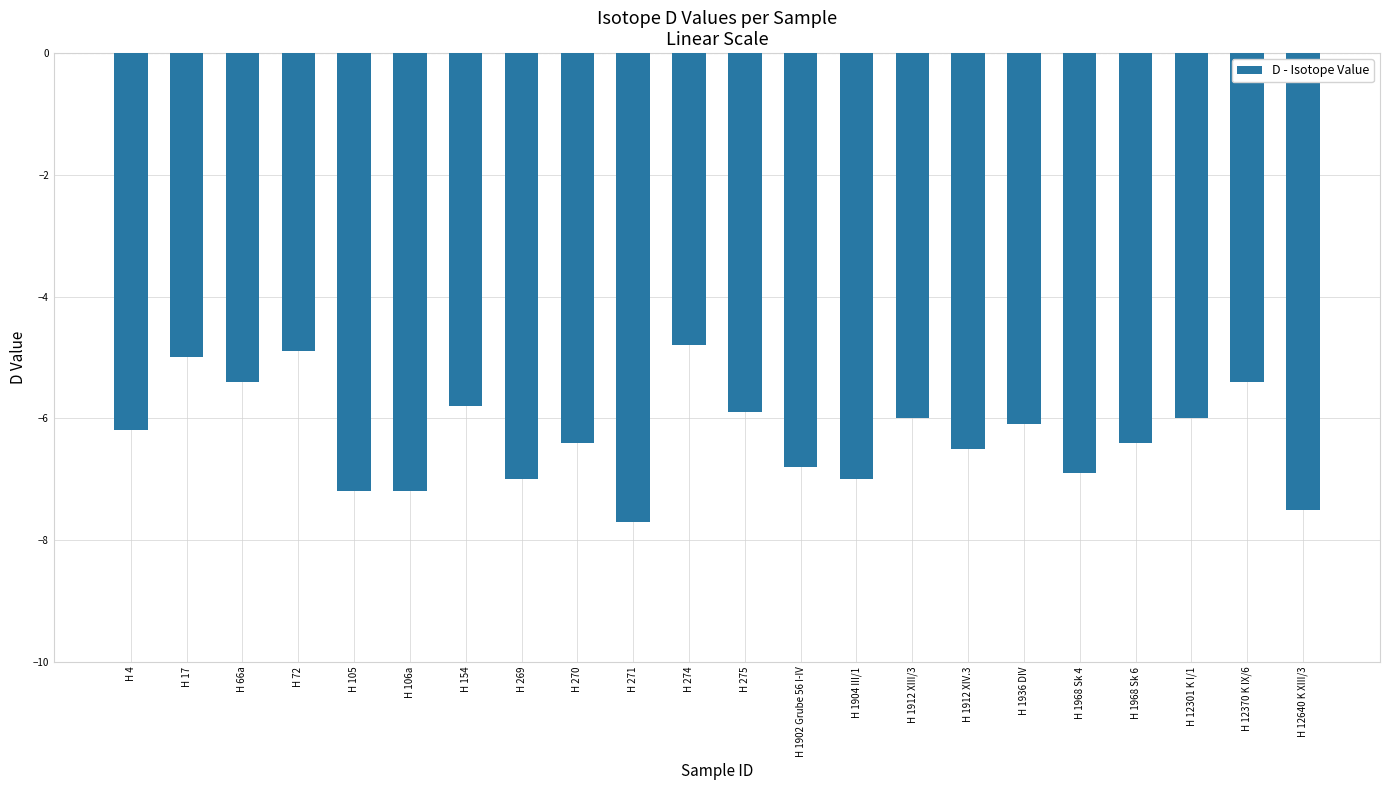

What is the difference between the values at H 1912 XIII/3 and H 66a?

0.6